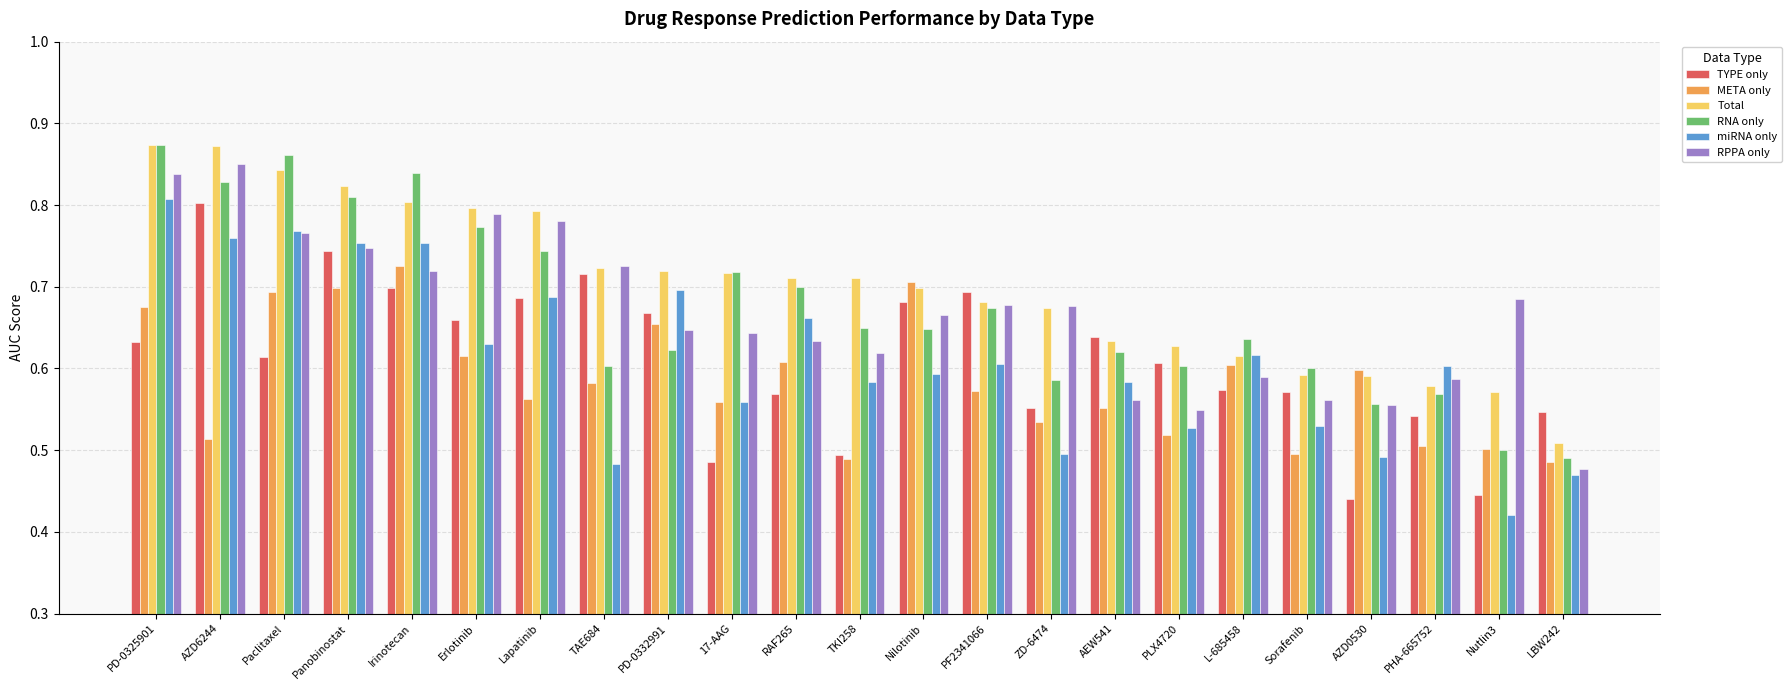

At which category does the chart reach its minimum across all series?

Nutlin3